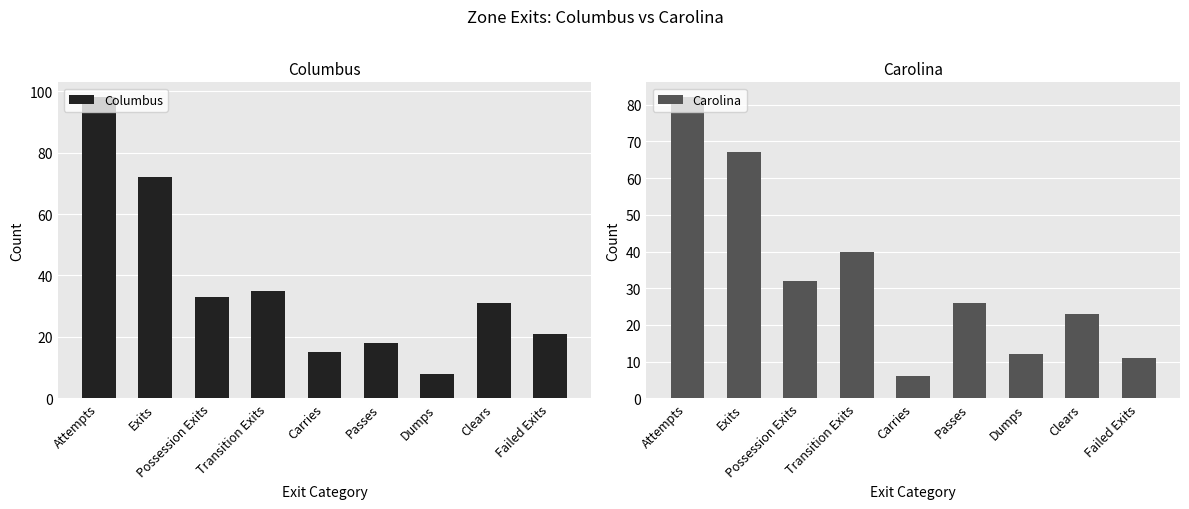

Is it true that Carolina equals 26 at Passes?

True